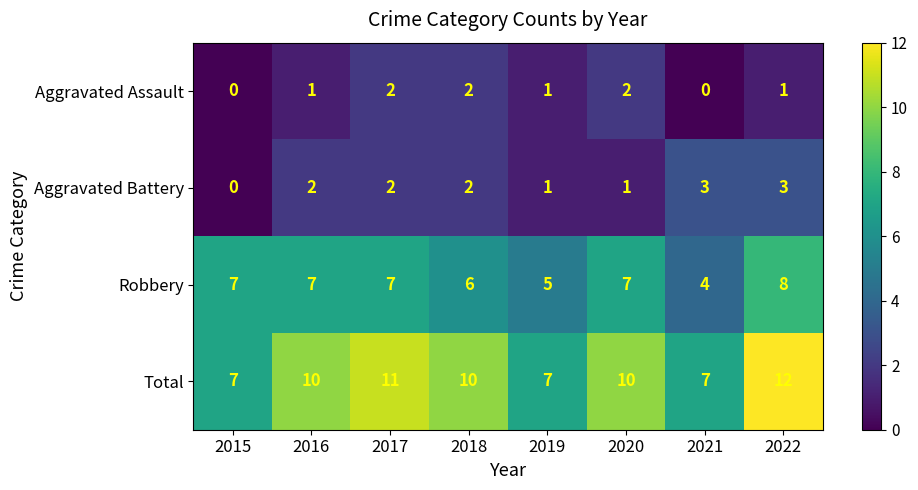

What is the difference between the second highest and second lowest values in the Total series?

4